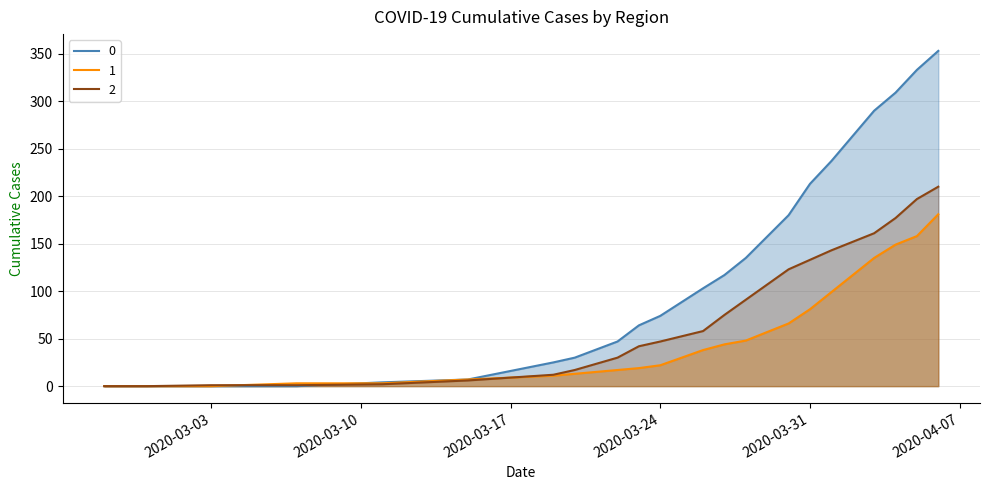

List the series in order of their peak value, lowest first.

1, 2, 0